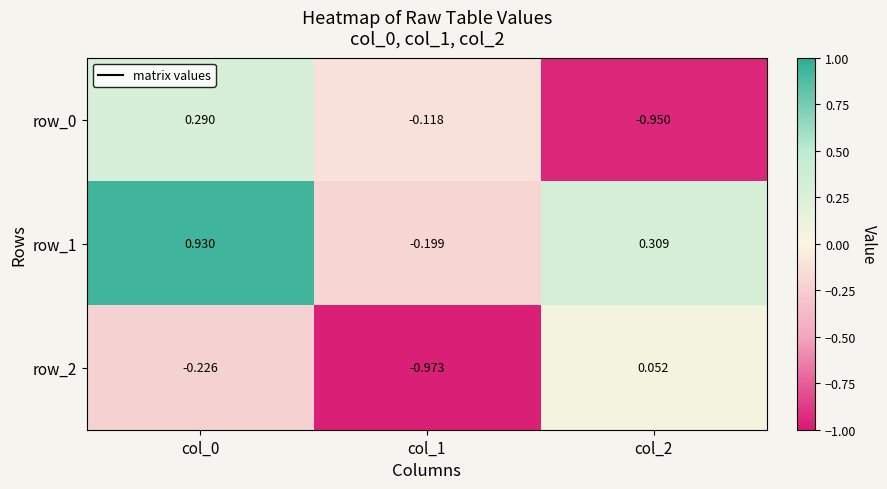

Is the value of row_2 at col_0 greater than the value of row_0 at col_2?

Yes